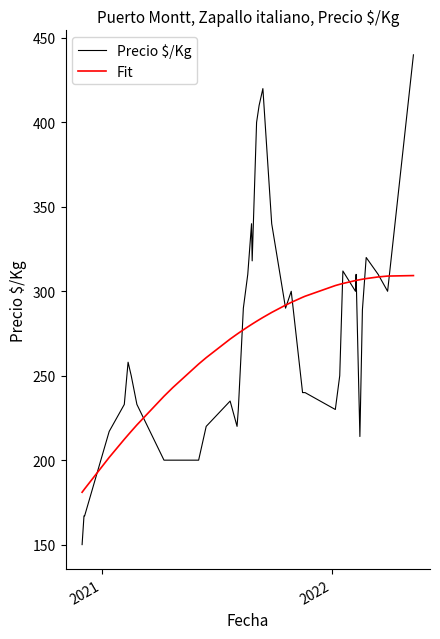

What is the maximum value for Fit?

309.3